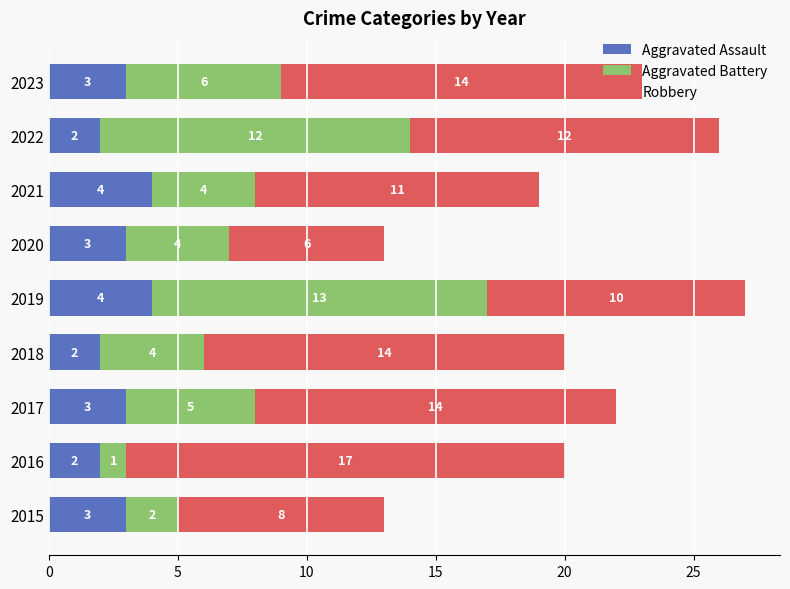

The Aggravated Assault series shows 3 at 2015. True or false?

True